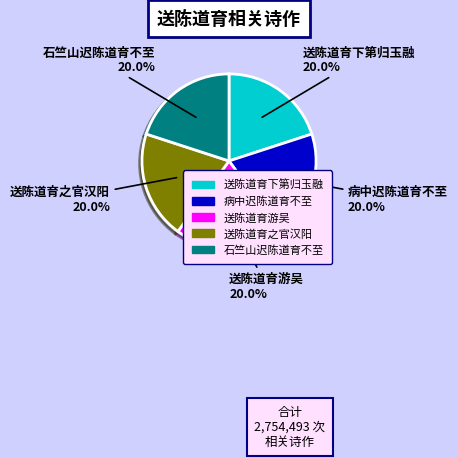

What is the ratio of the value at 送陈道育下第归玉融 to the value at 送陈道育之官汉阳?

1.0